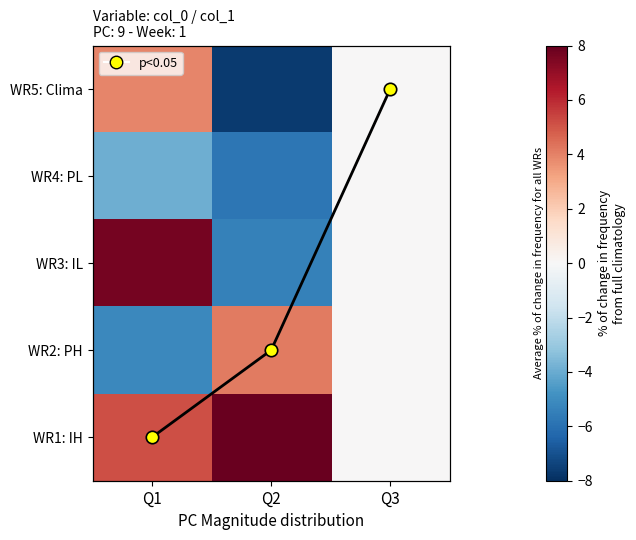

At which label is WR5: Clima closest to -1?

Q3